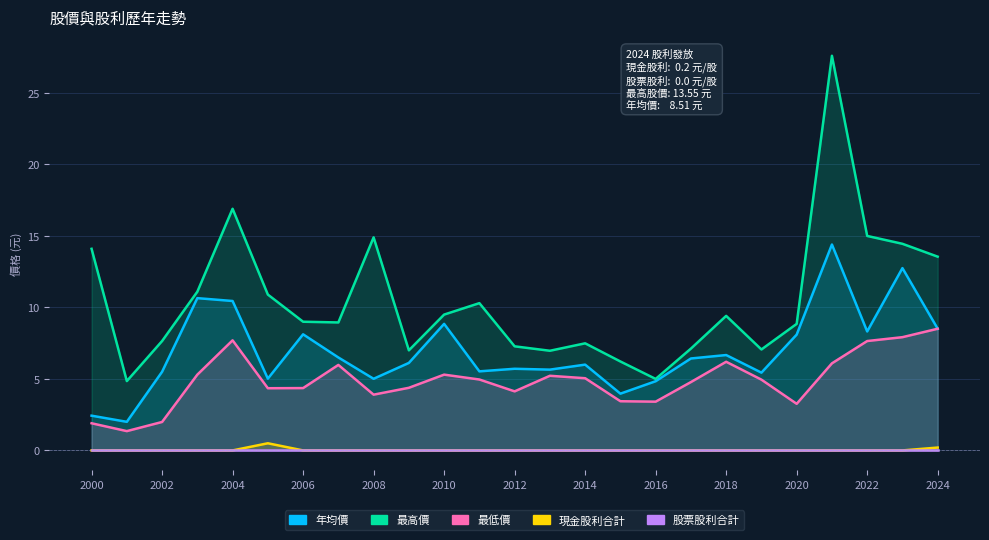

What is the value of the 最低價 point at the 15th from the left?

5.0